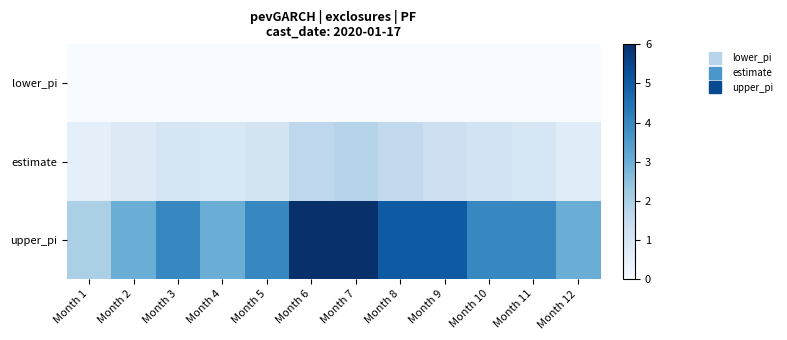

Reading left to right, extract all data points from this chart.

lower_pi: Month 1=0.0	Month 2=0.0	Month 3=0.0	Month 4=0.0	Month 5=0.0	Month 6=0.0	Month 7=0.0	Month 8=0.0	Month 9=0.0	Month 10=0.0	Month 11=0.0	Month 12=0.0
estimate: Month 1=0.5	Month 2=0.8	Month 3=1.0	Month 4=0.9	Month 5=1.0	Month 6=1.7	Month 7=1.8	Month 8=1.6	Month 9=1.3	Month 10=1.1	Month 11=0.9	Month 12=0.7
upper_pi: Month 1=2.0	Month 2=3.0	Month 3=4.0	Month 4=3.0	Month 5=4.0	Month 6=6.0	Month 7=6.0	Month 8=5.0	Month 9=5.0	Month 10=4.0	Month 11=4.0	Month 12=3.0